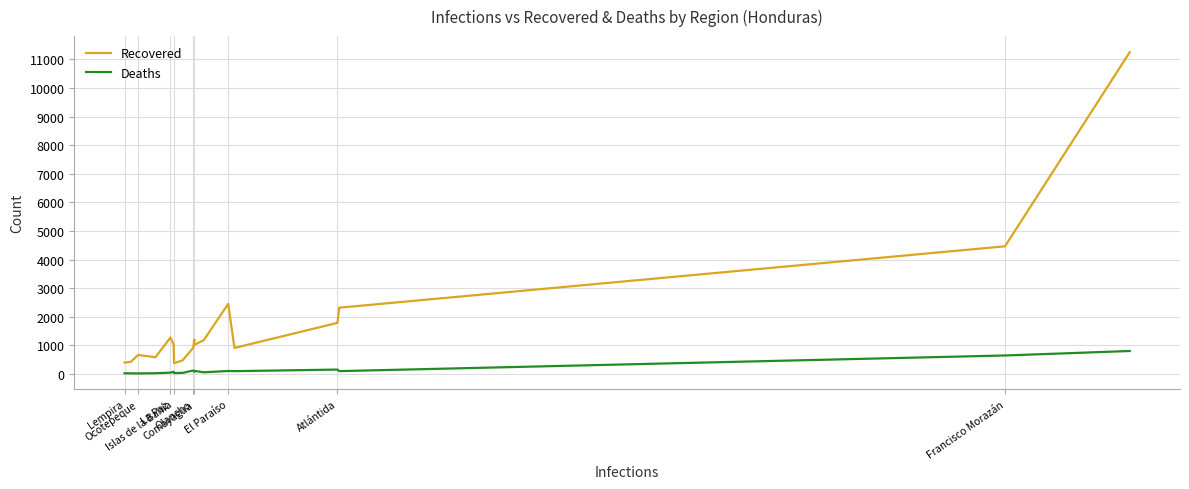

Rank the series by their average value, from lowest to highest.

Deaths, Recovered